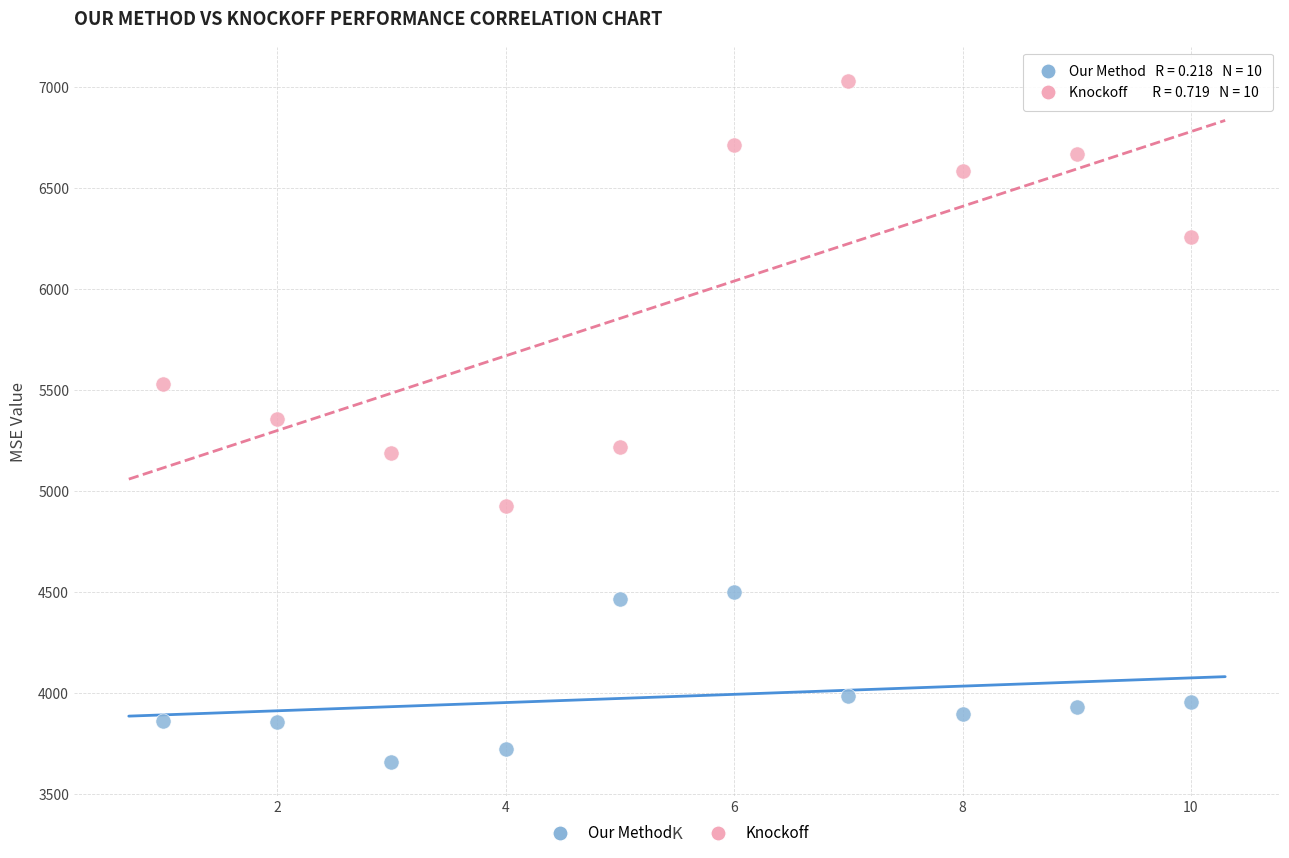

In the Knockoff series, what Y value is closest to 5975?

6254.0